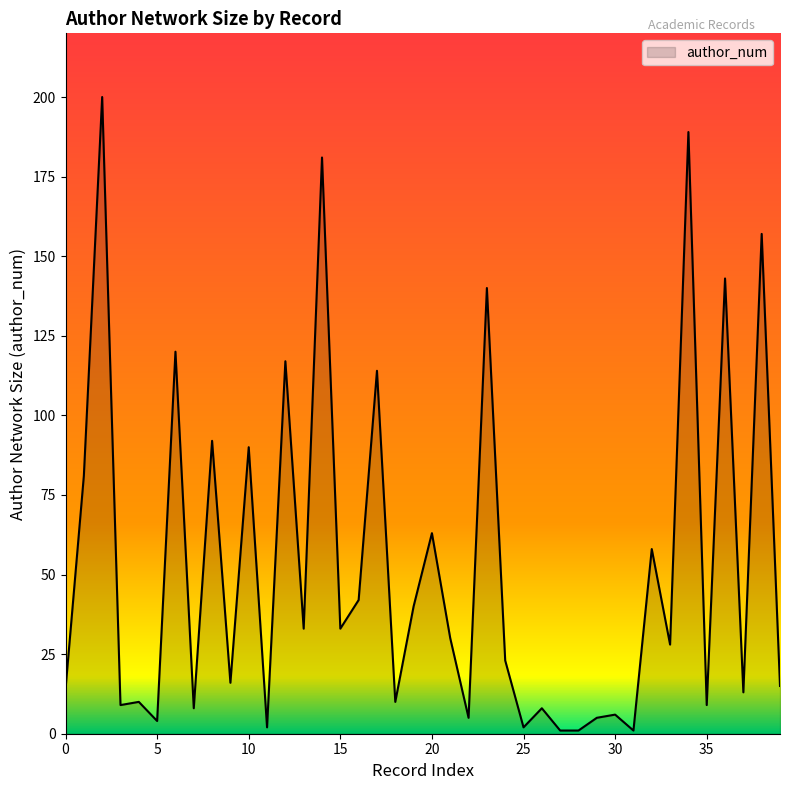

What is the difference between the maximum and minimum values?

199